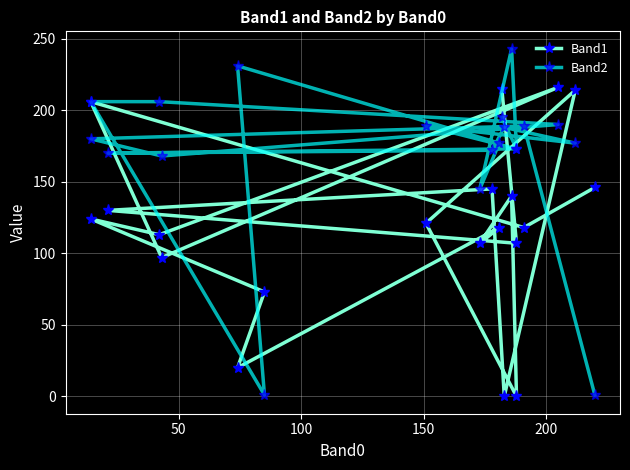

What is the maximum value shown in the chart?

243